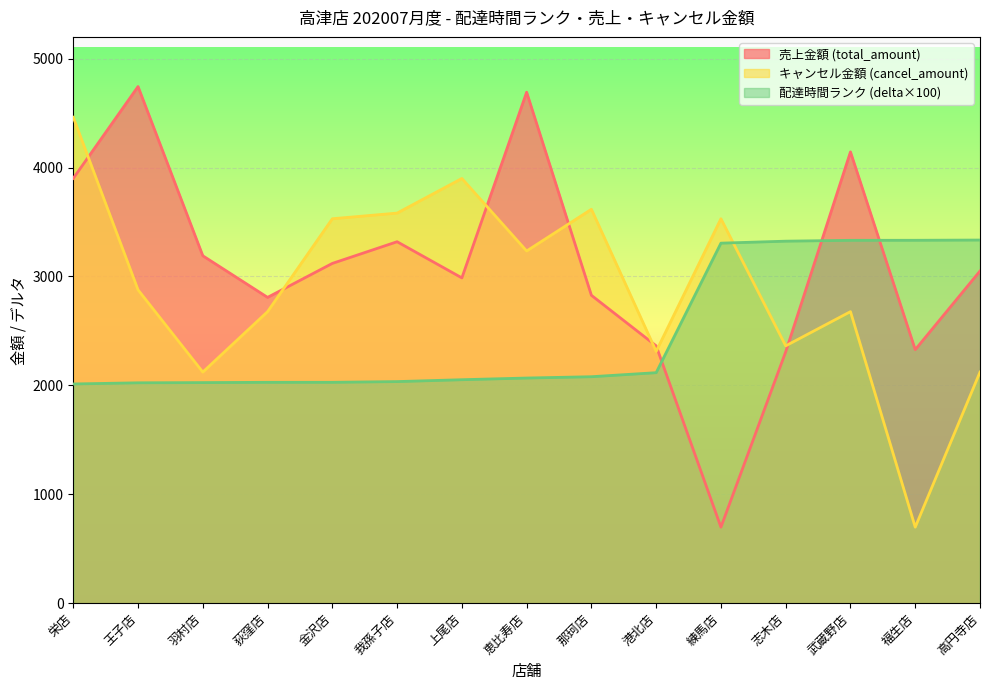

Where is total_amount_sales nearest to the value 2721?

荻窪店